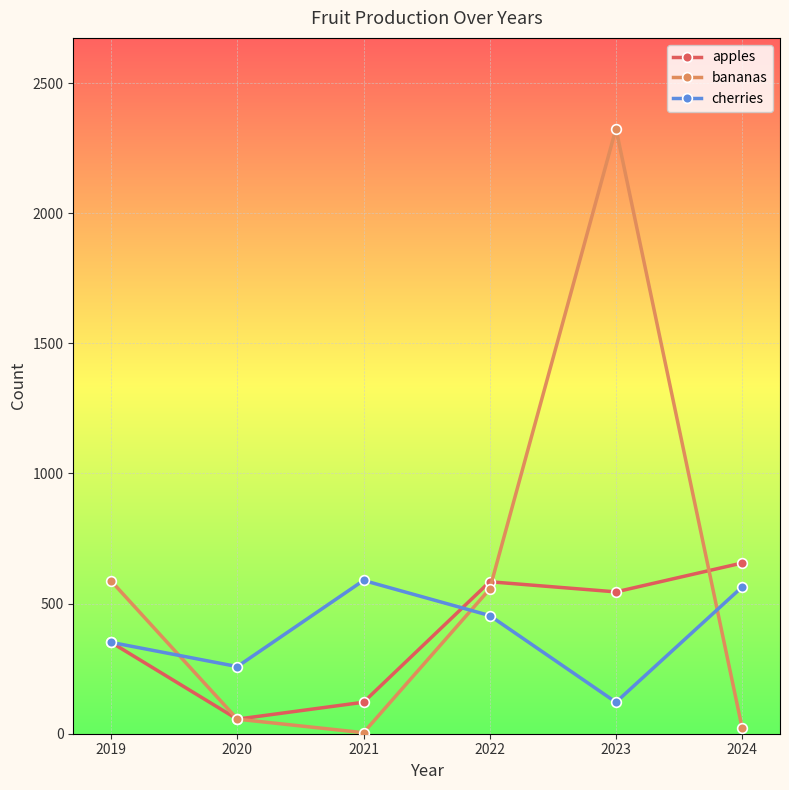

What is the value of the apples point at the 3rd from the left?

121